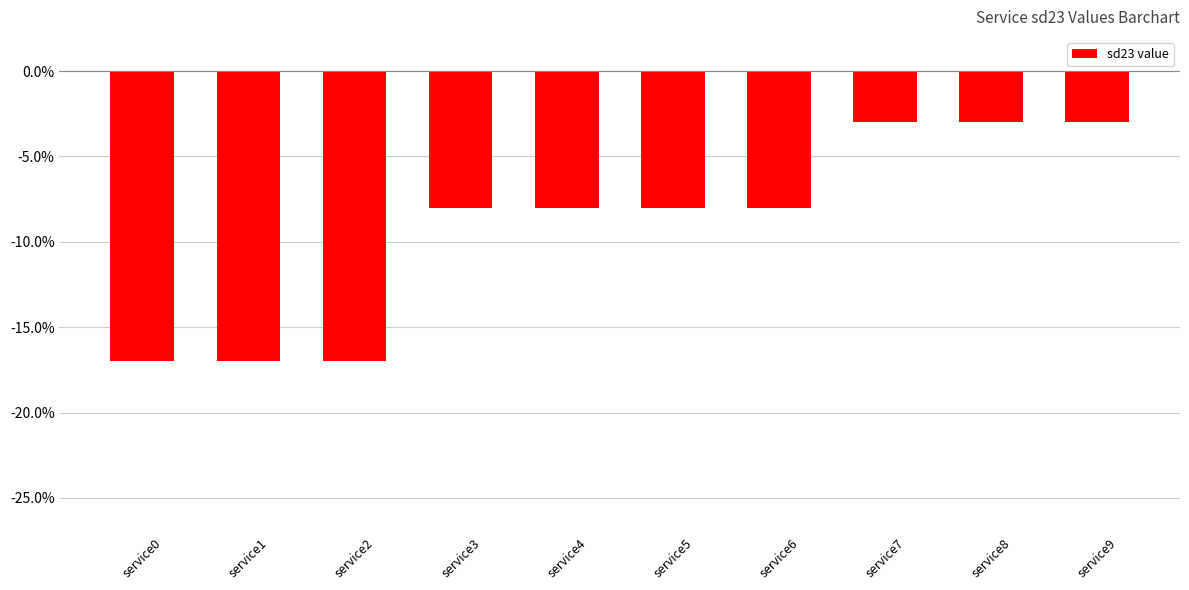

Are the bars horizontal?

No